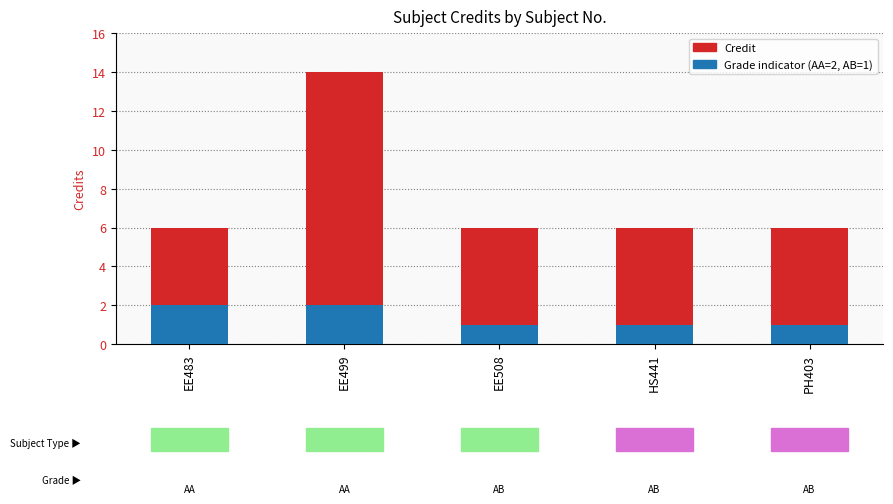

What is the value of the Grade indicator (AA=2, AB=1) bar at the 1st from the left?

2